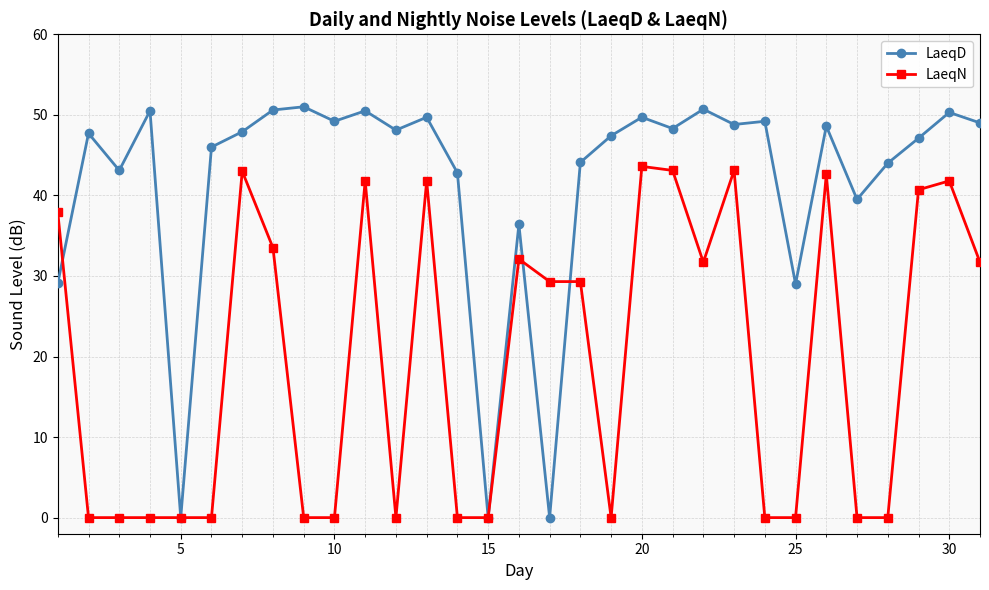

What is the sum of all LaeqN values?

607.0